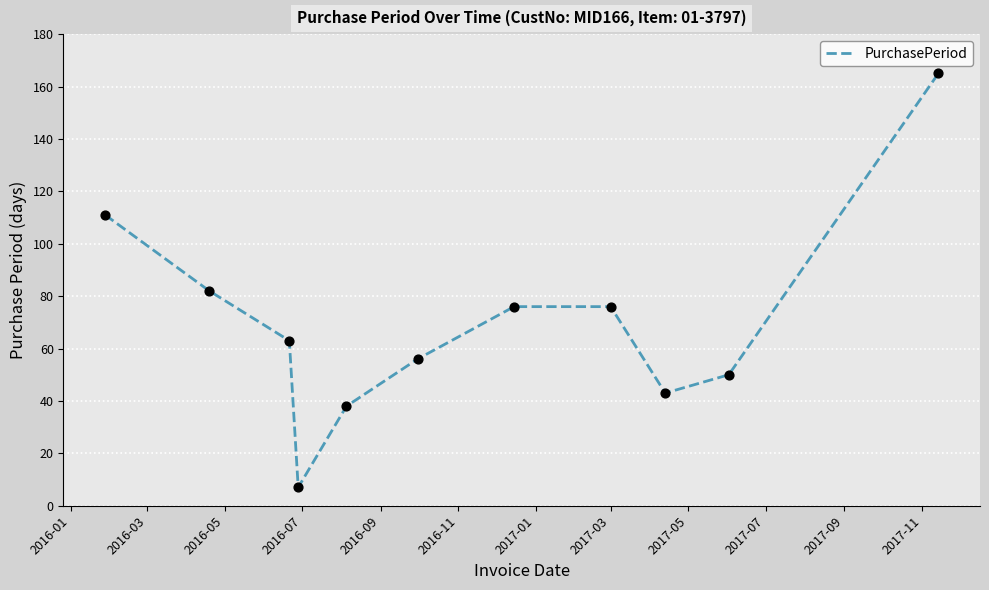

What is the difference between the maximum and minimum values?

158